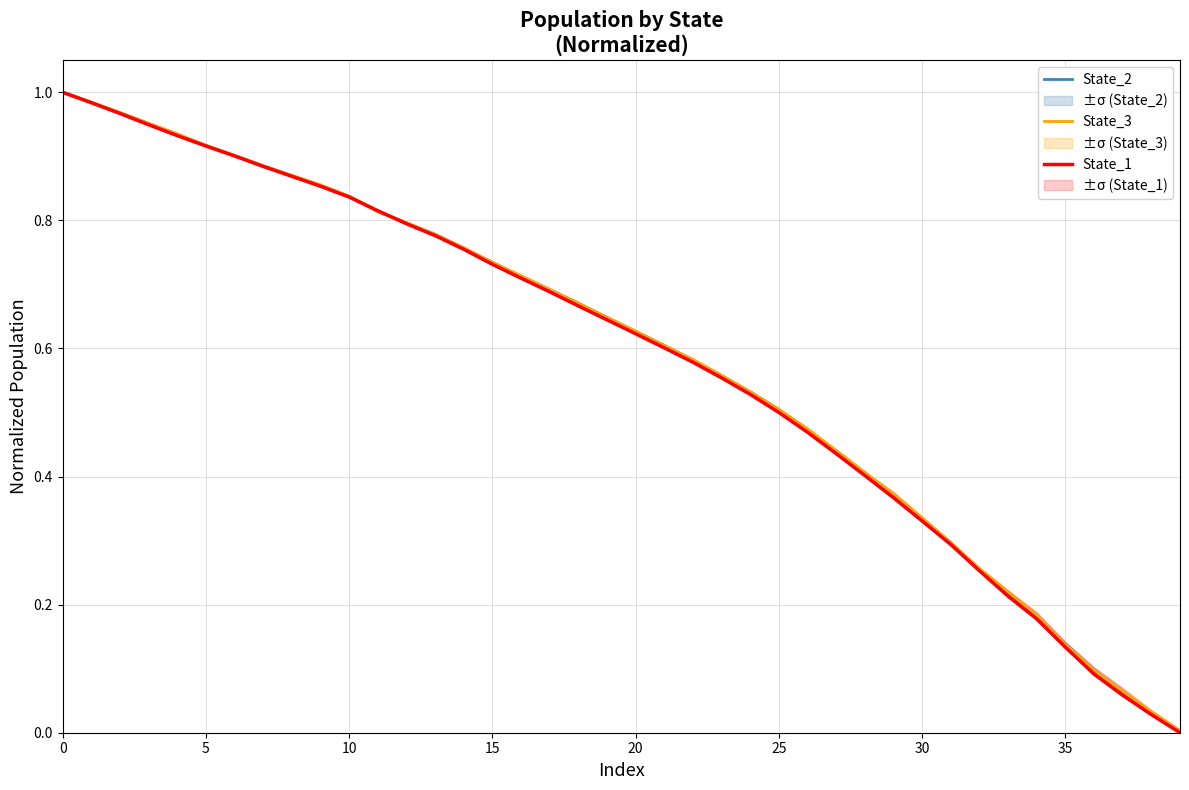

Is this an area chart (filled region under the line)?

No